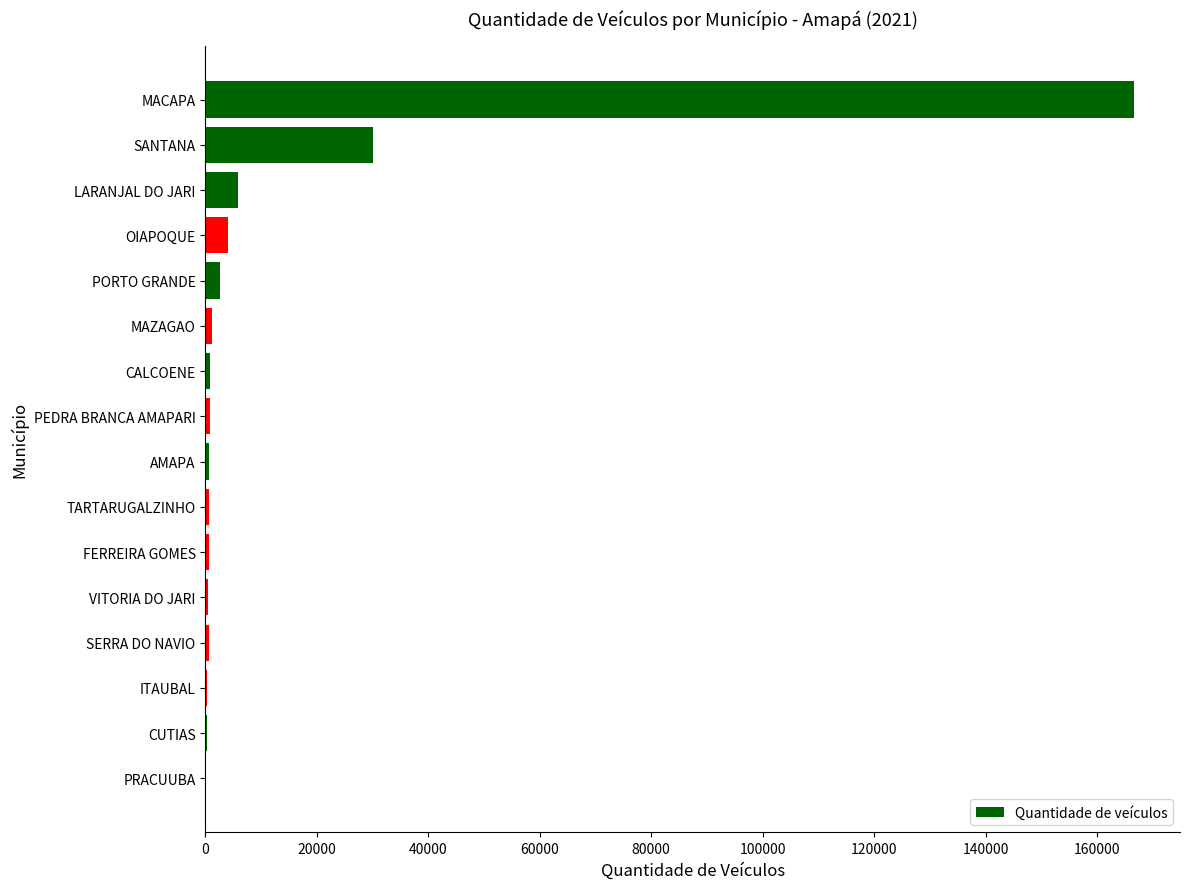

How many distinct data groups are displayed?

1